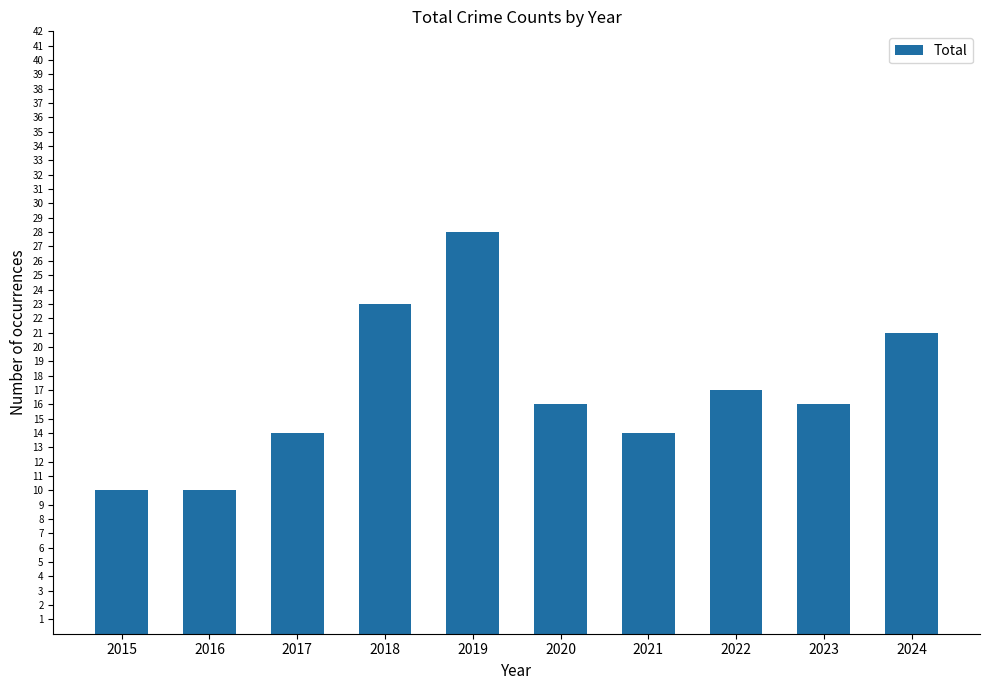

Reading left to right, list all the values displayed in this chart.

2015=10	2016=10	2017=14	2018=23	2019=28	2020=16	2021=14	2022=17	2023=16	2024=21